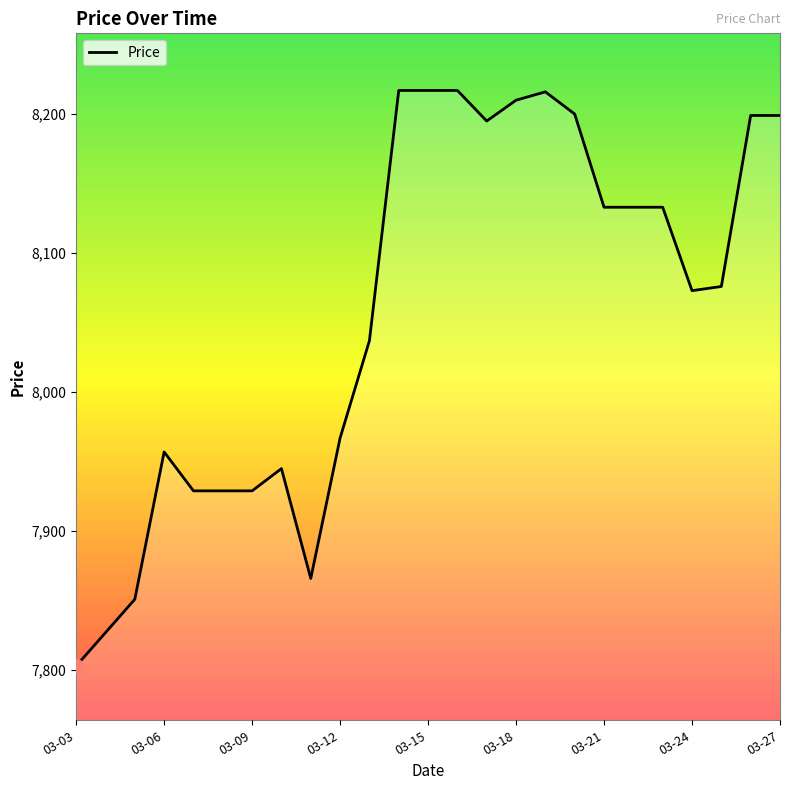

What is the difference between the maximum and minimum values?

414